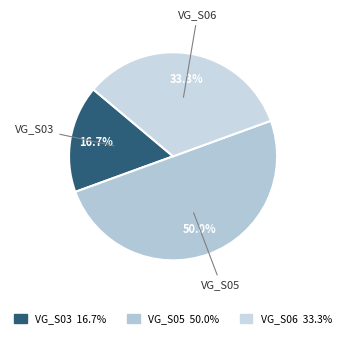

Which category has the biggest portion of the pie?

VG_S05